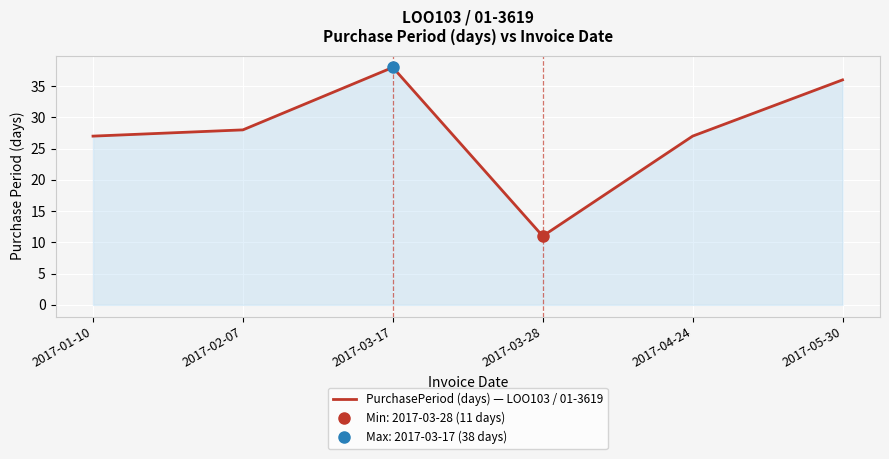

How many points are higher than both their immediate neighbors (excluding endpoints)?

1